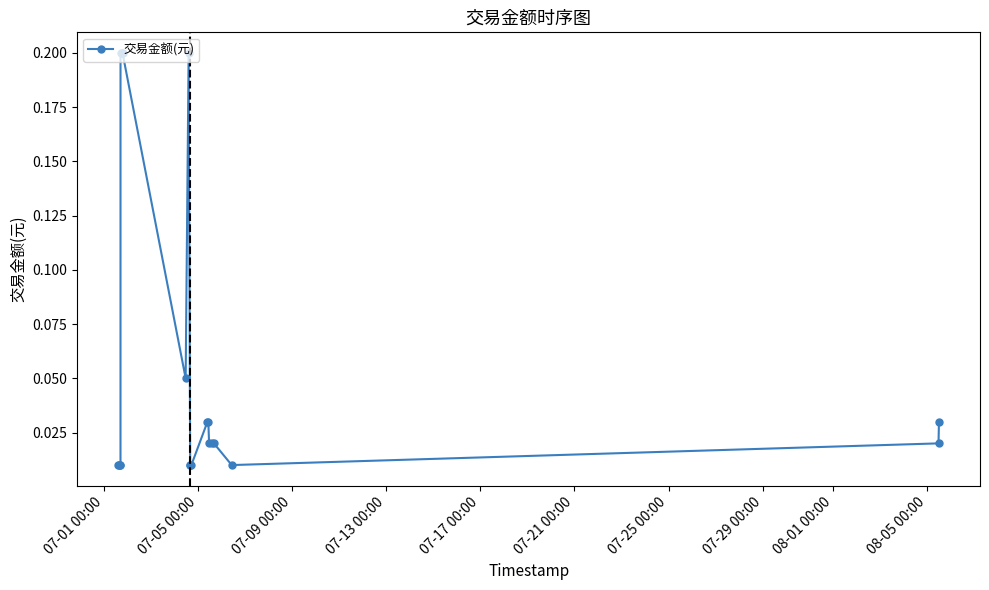

What is the value of the 7th point from the left?

0.2